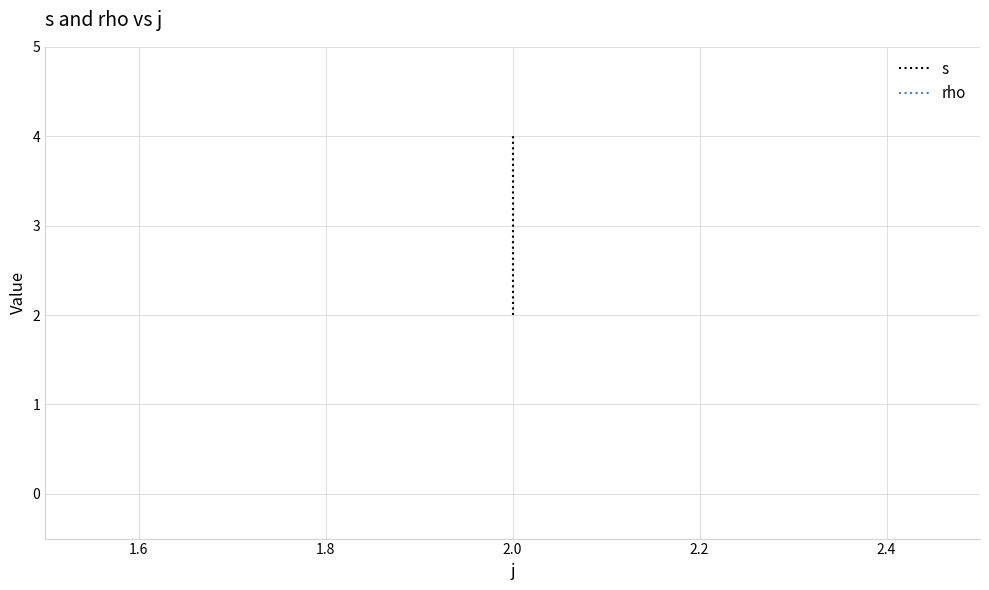

Which category has the highest value in the rho series?

2.0